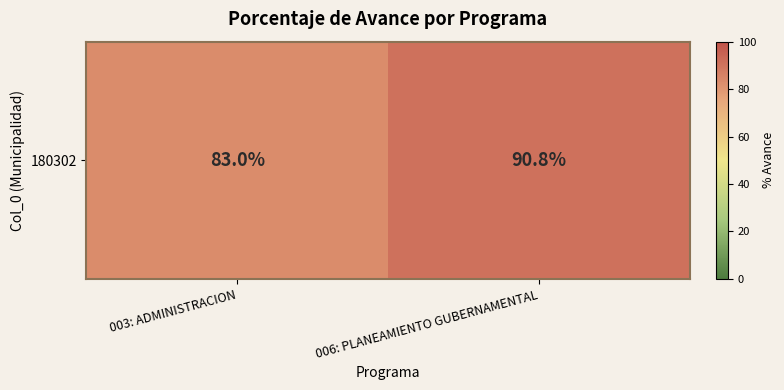

List the labels in order of value, smallest first.

003: ADMINISTRACION, 006: PLANEAMIENTO GUBERNAMENTAL